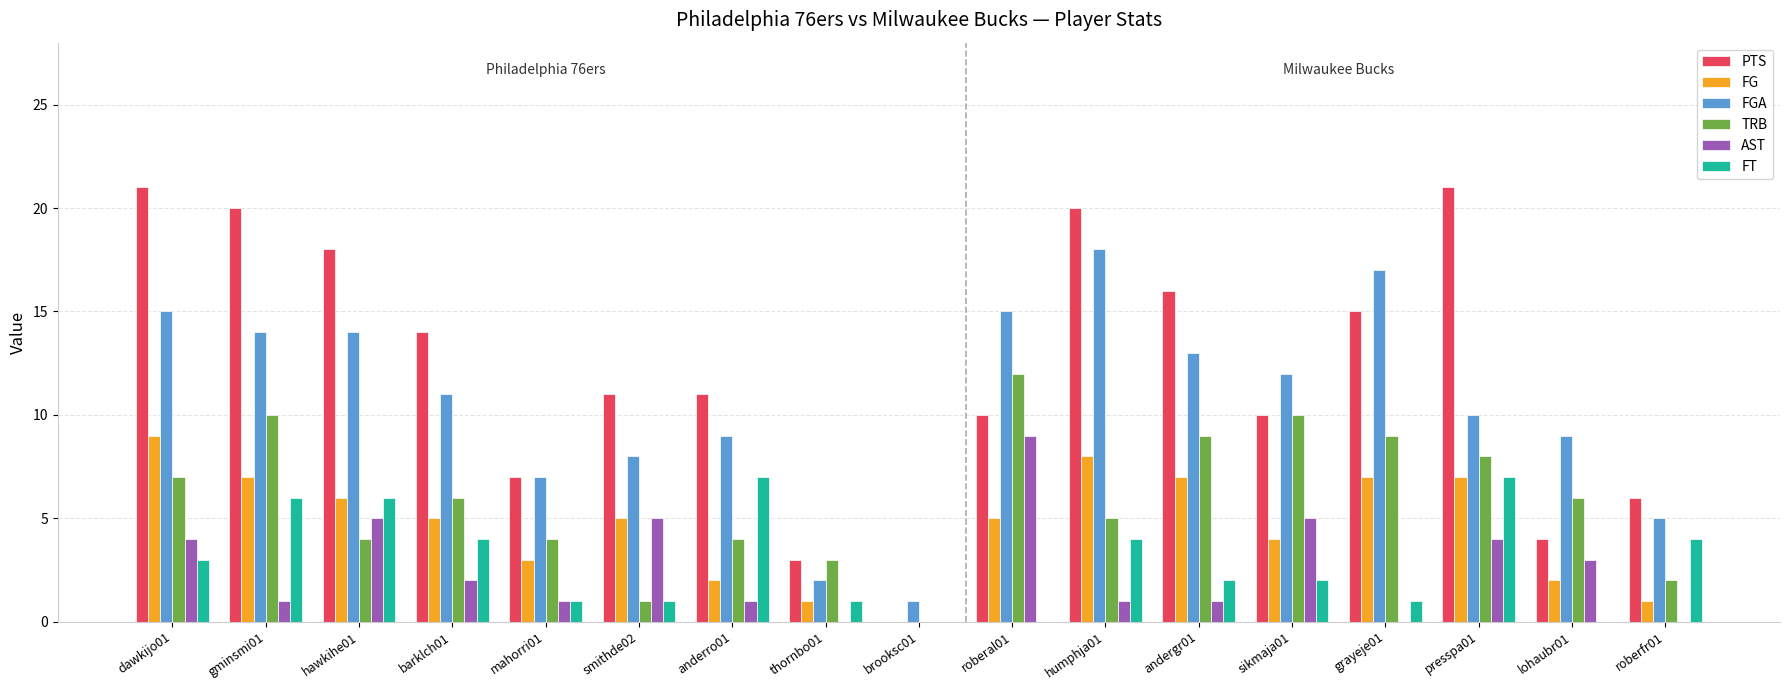

What is the sum of all TRB values?

100